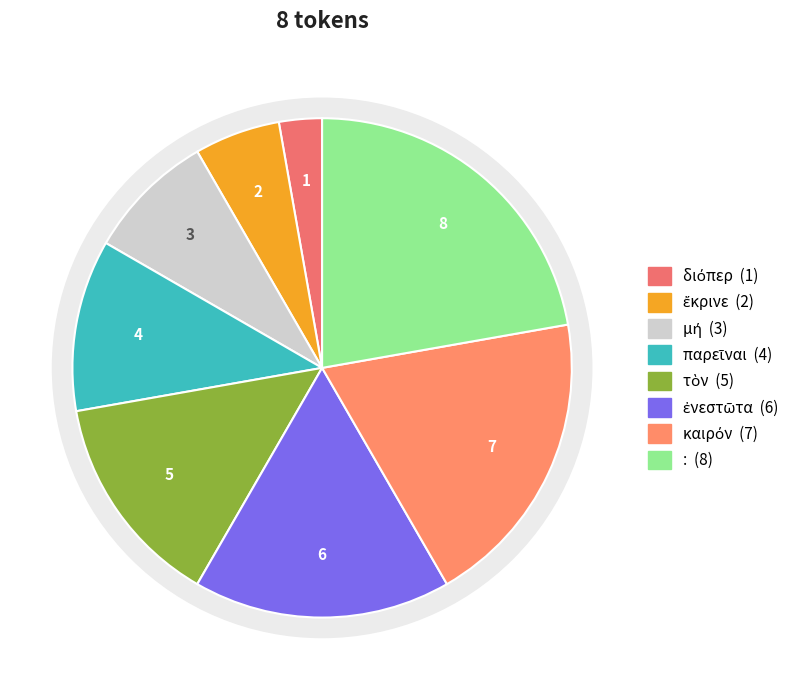

What percentage is the ἔκρινε slice, to the nearest percent?

6%